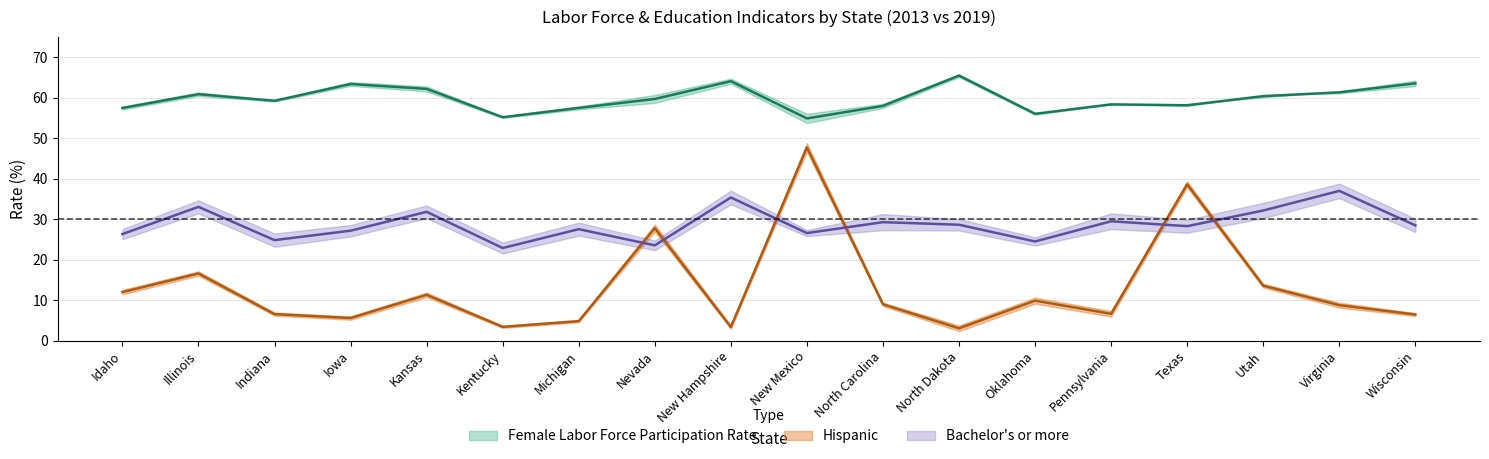

Where do Bachelor's or more 2013 and Hispanic 2013 first cross each other?

Michigan and Nevada